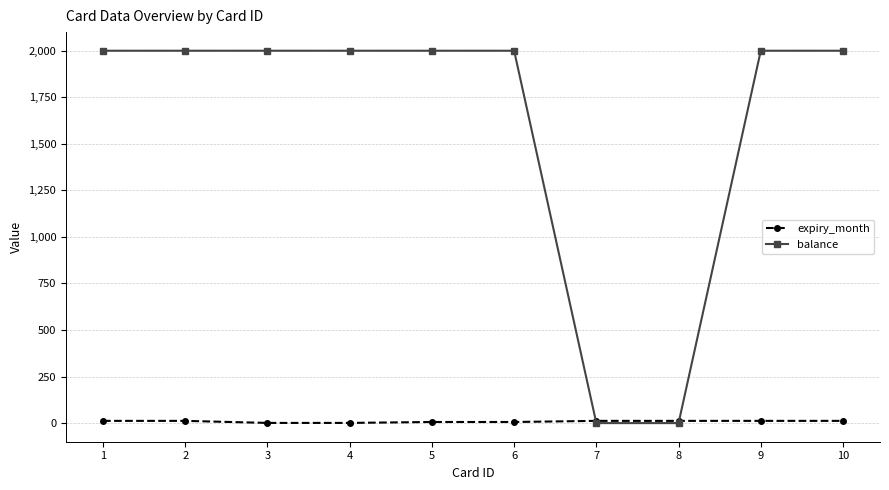

Which series has the largest total across all categories?

balance